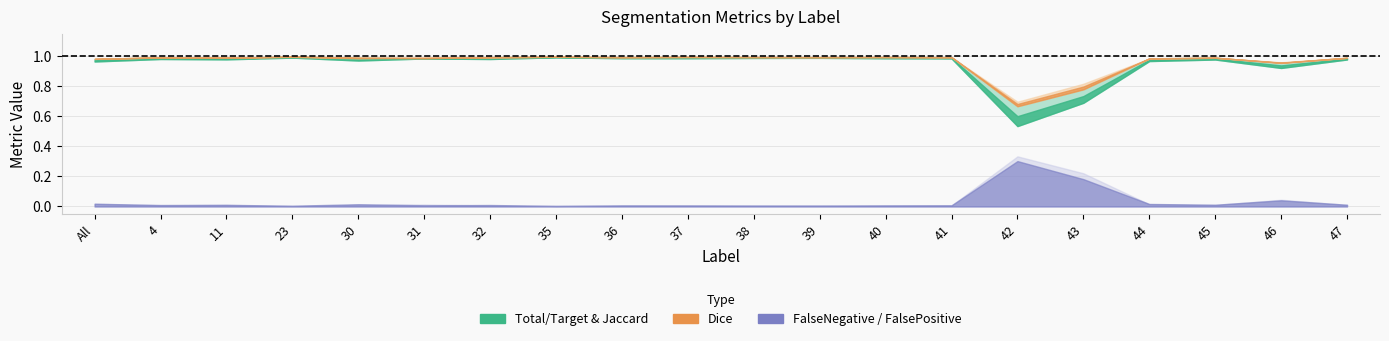

Where is Dice nearest to the value 0?

42